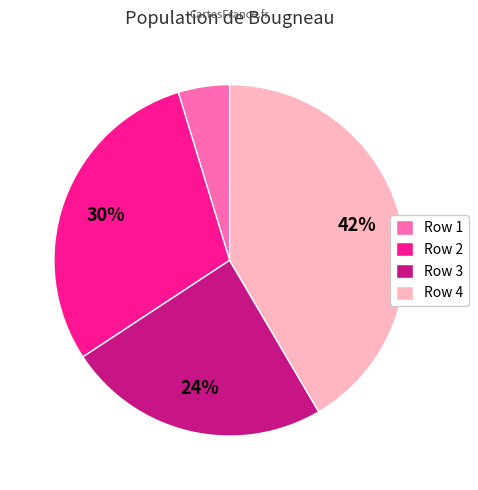

Between Row 1 and Row 4, which is larger?

Row 4